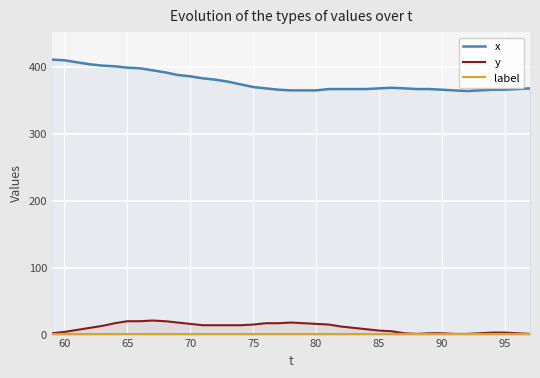

What is the minimum value for x?

364